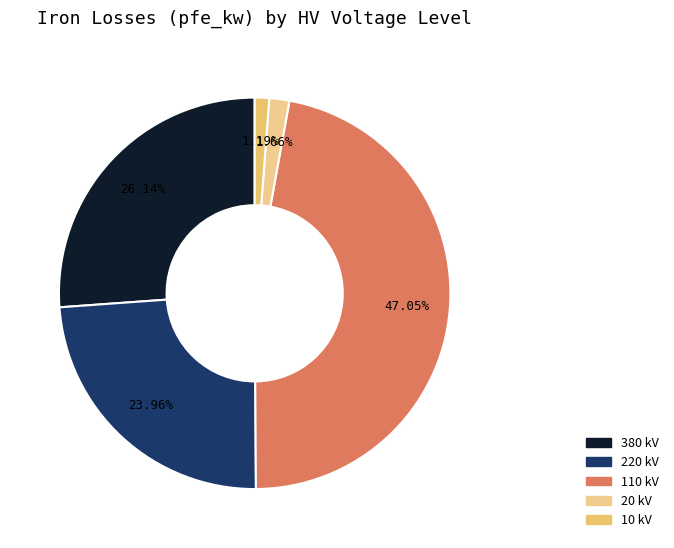

What is the smallest slice in the pie chart?

10